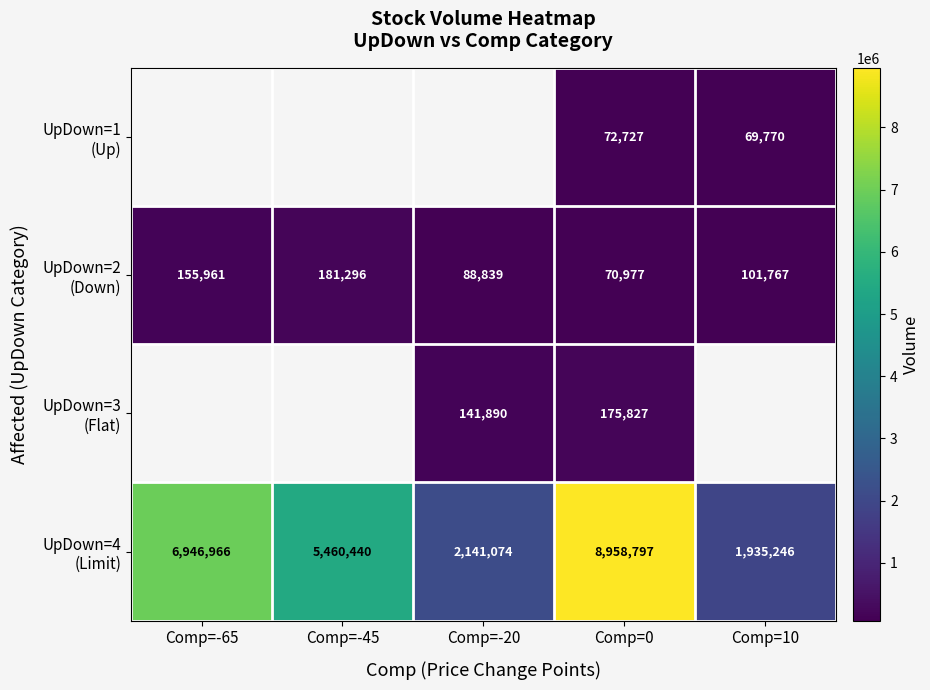

What is the maximum value for UpDown=4 (Limit)?

8958797.0